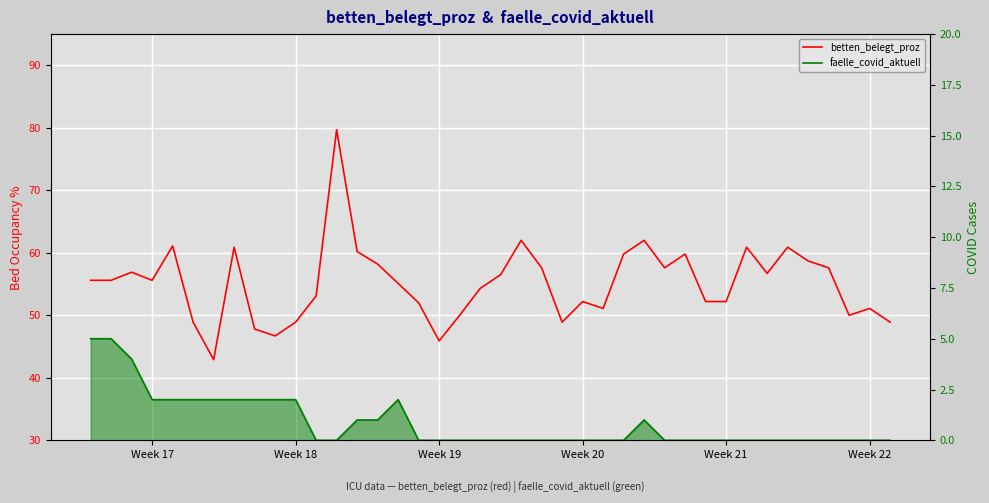

Is the value of faelle_covid_aktuell at 9 greater than the value of betten_belegt_proz at 36?

No